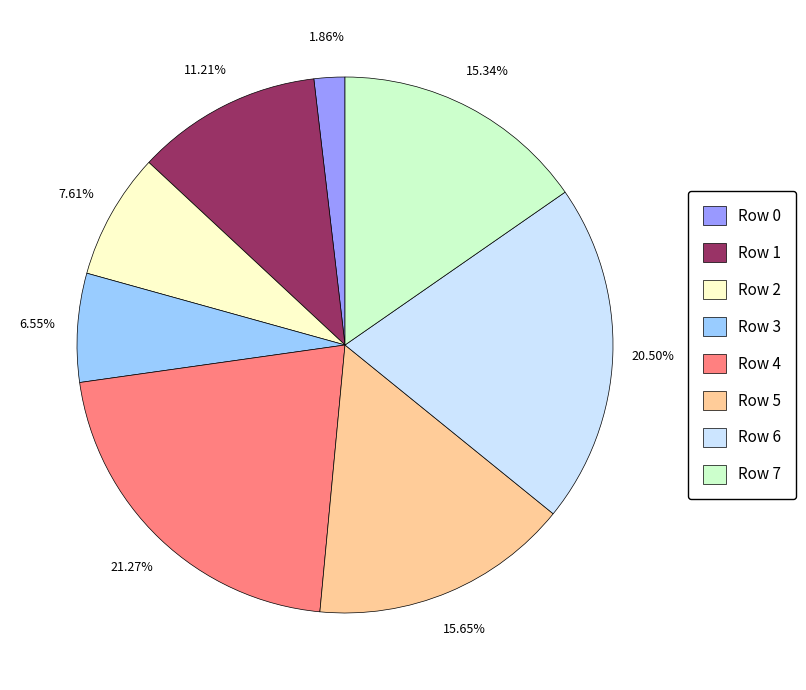

Combined, do Row 3 and Row 0 account for over 50%?

No